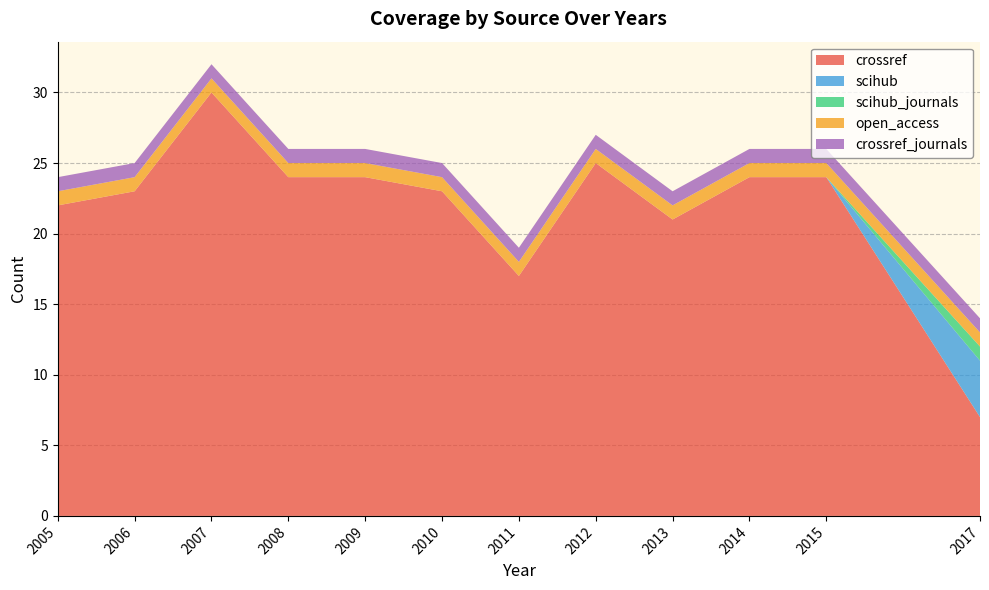

Reading left to right, list all the values displayed in this chart.

crossref: 22	23	30	24	24	23	17	25	21	24	24	7
scihub: 0	0	0	0	0	0	0	0	0	0	0	4
scihub_journals: 0	0	0	0	0	0	0	0	0	0	0	1
open_access: 1	1	1	1	1	1	1	1	1	1	1	1
crossref_journals: 1	1	1	1	1	1	1	1	1	1	1	1